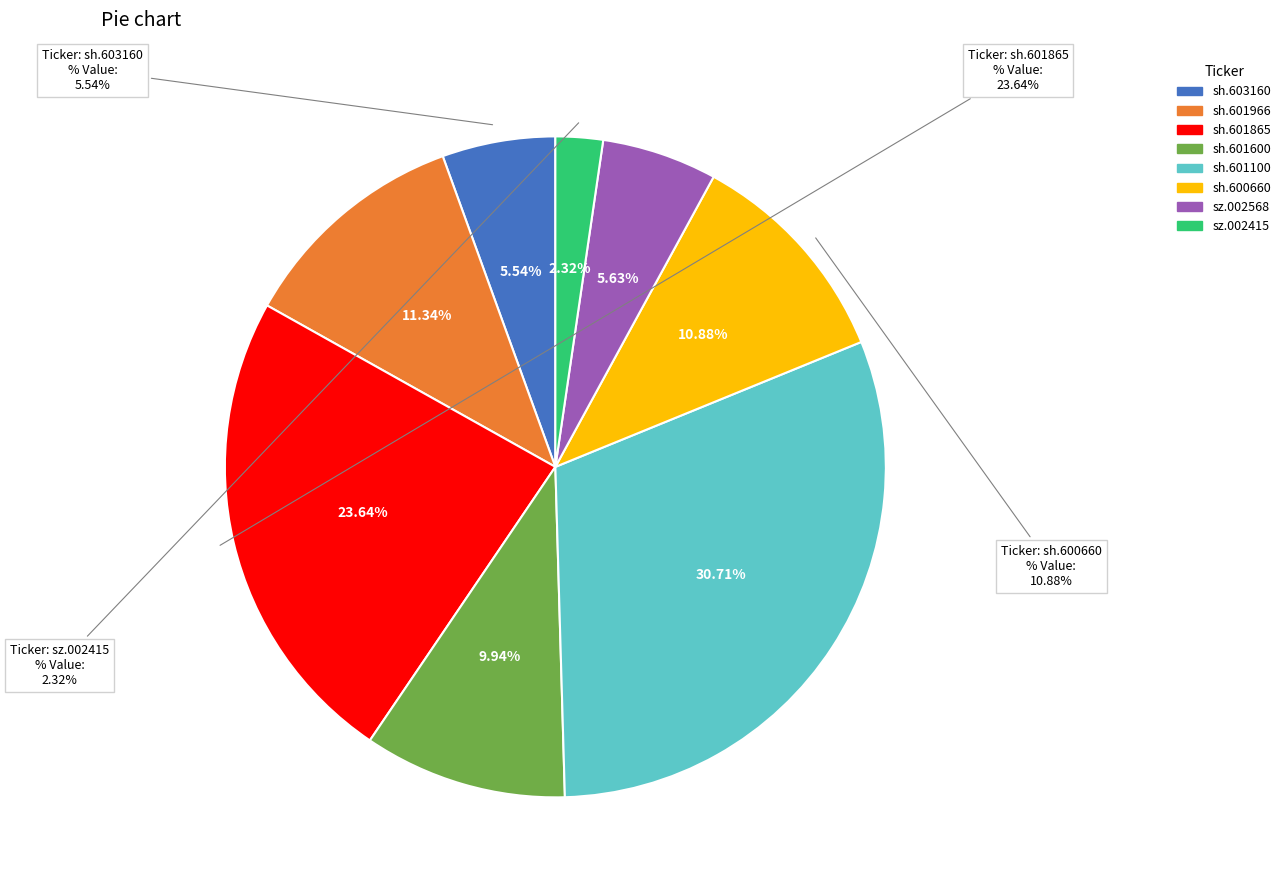

Does any single category account for the majority?

No